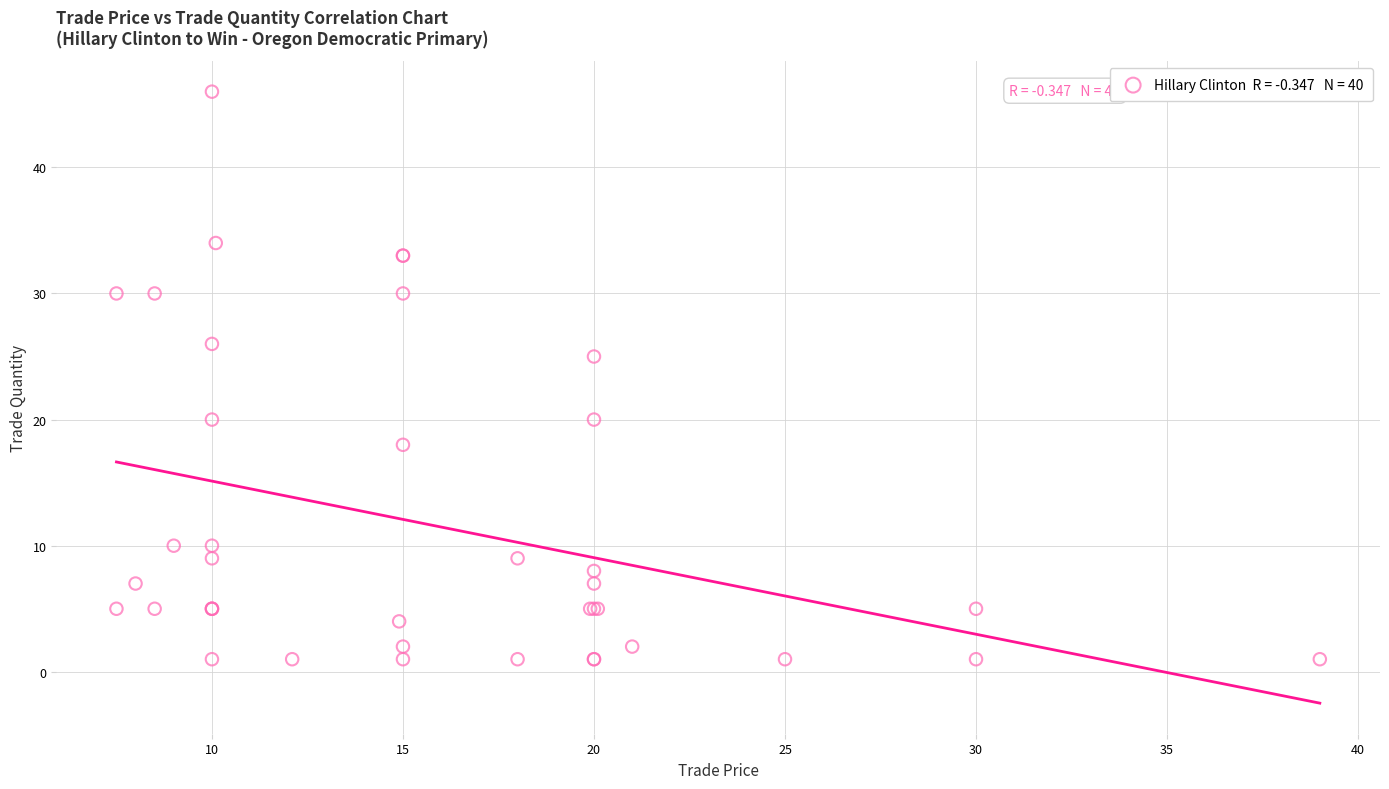

What Y value in the scatter plot is closest to 23?

25